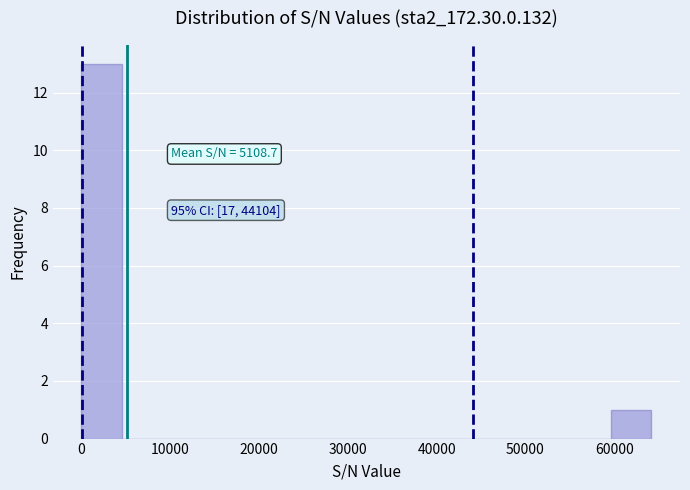

Which range on the x-axis has the tallest bar?

0 to 5000